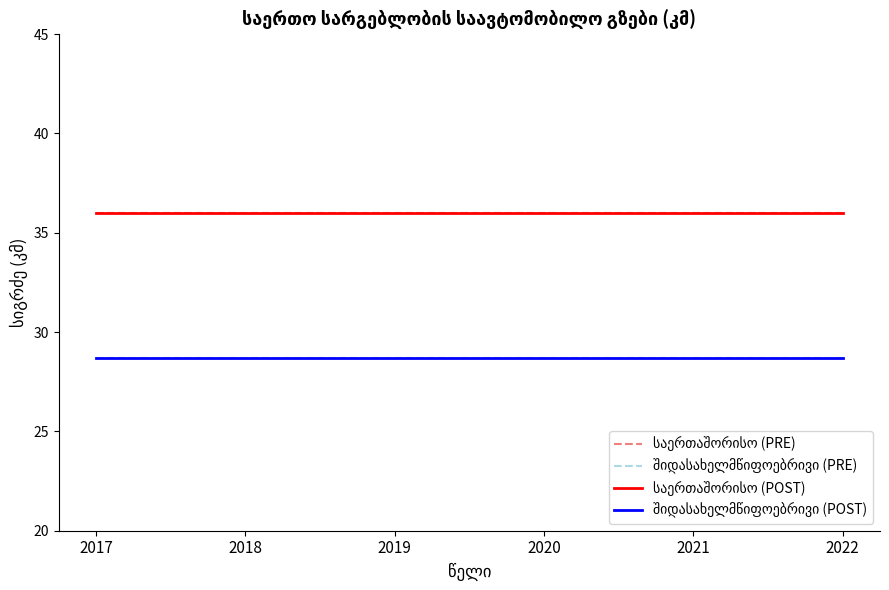

Reading left to right, list all the values displayed in this chart.

საერთაშორისო (PRE): 2017=36.0	2018=36.0	2019=36.0	2020=36.0	2021=36.0	2022=36.0
შიდასახელმწიფოებრივი (PRE): 2017=28.7	2018=28.7	2019=28.7	2020=28.7	2021=28.7	2022=28.7
საერთაშორისო (POST): 2017=36.0	2018=36.0	2019=36.0	2020=36.0	2021=36.0	2022=36.0
შიდასახელმწიფოებრივი (POST): 2017=28.7	2018=28.7	2019=28.7	2020=28.7	2021=28.7	2022=28.7